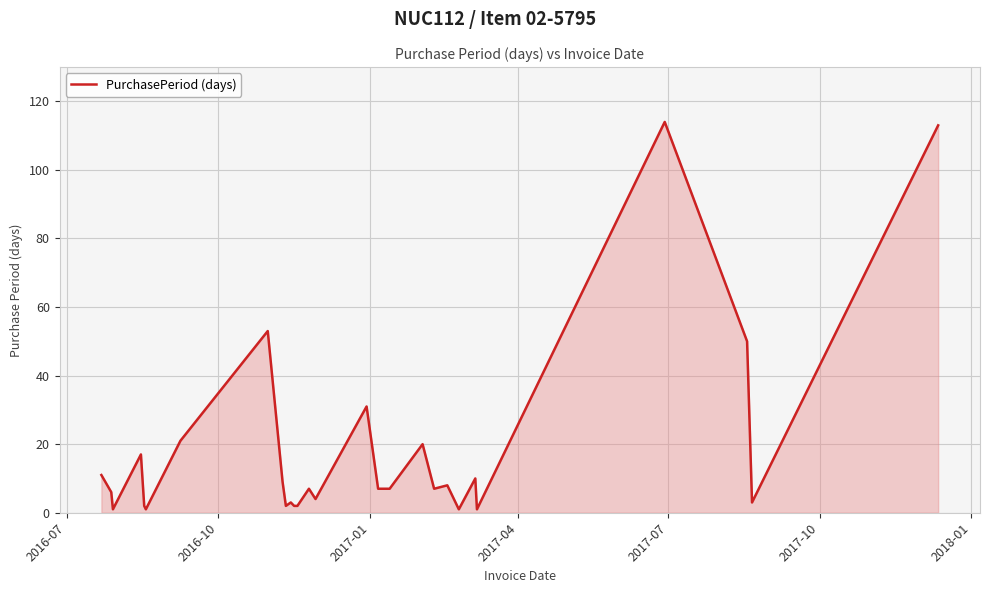

What is the maximum value shown in the chart?

114